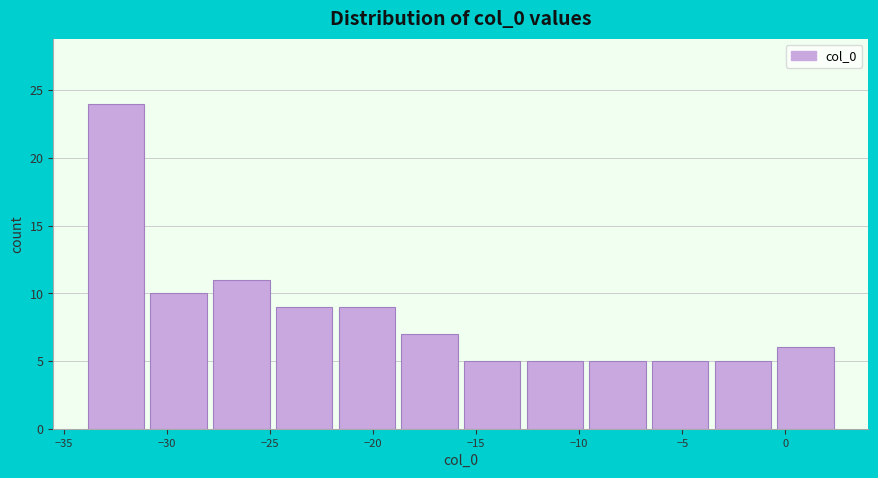

Over which range of the x-axis is the bar tallest?

-34.0 to -31.0